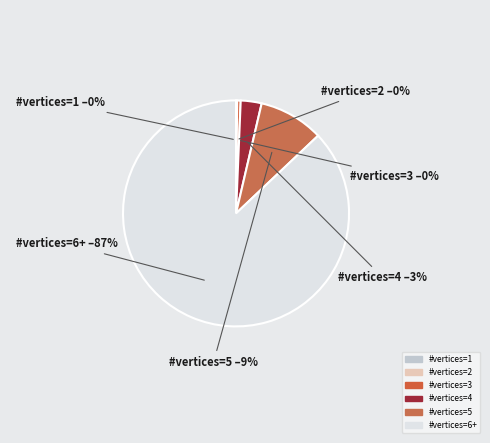

What is the largest slice in the pie chart?

#vertices=6+